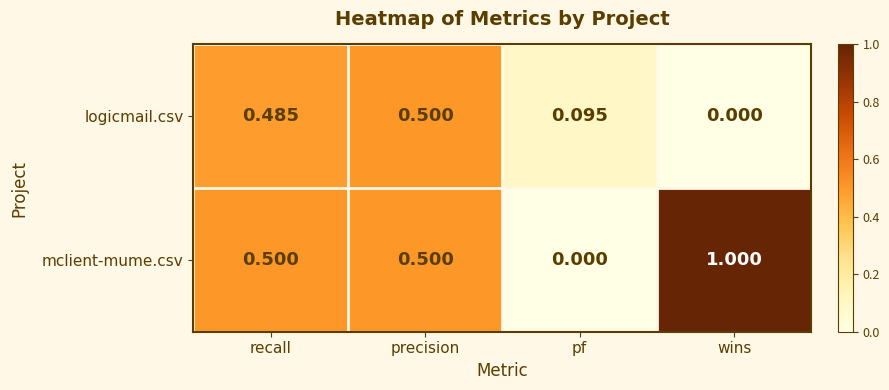

Is the value of logicmail.csv at pf greater than the value of mclient-mume.csv at precision?

No